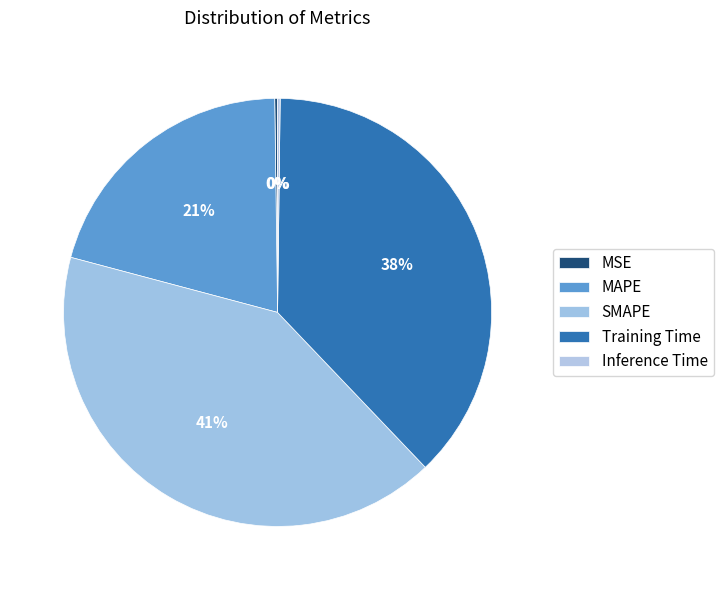

Rank the categories by value from highest to lowest.

SMAPE, Training Time, MAPE, MSE, Inference Time